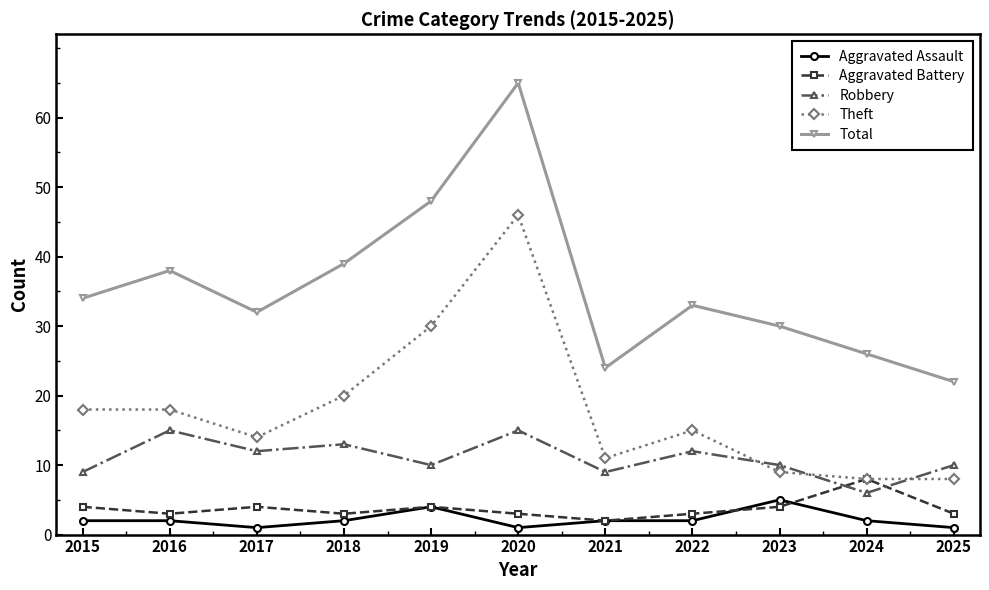

Is the value of Robbery at 2023 greater than the value of Aggravated Assault at 2021?

Yes